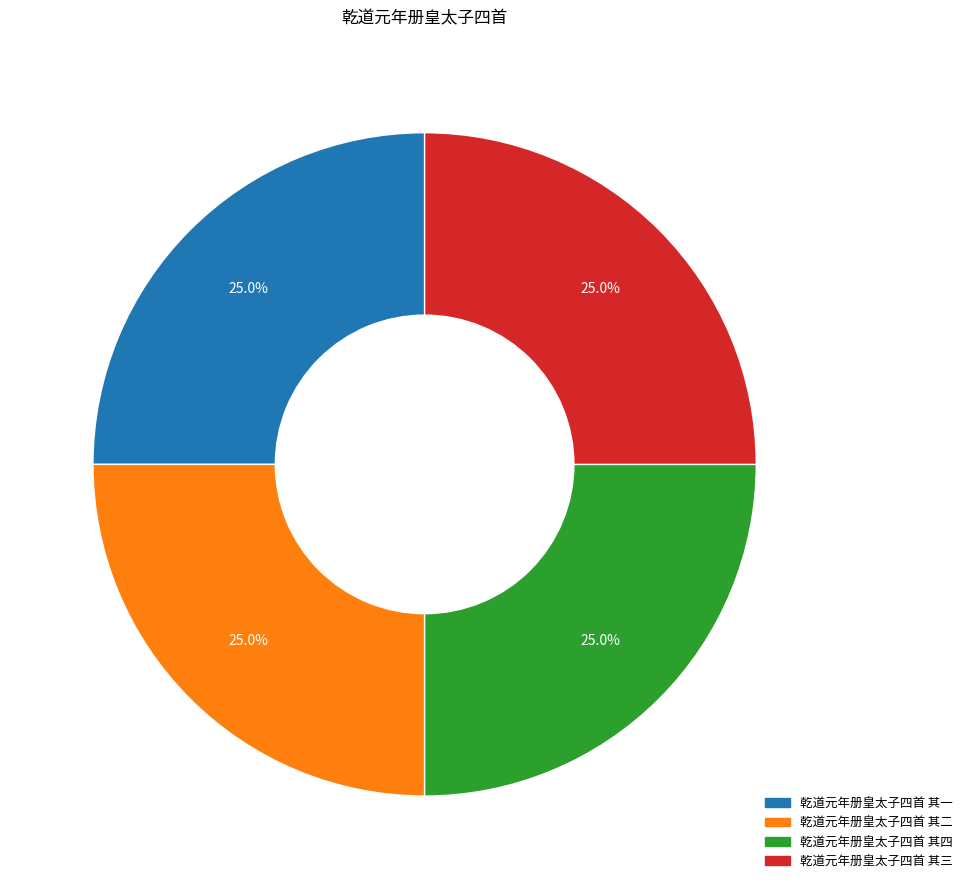

Does any single category account for the majority?

No